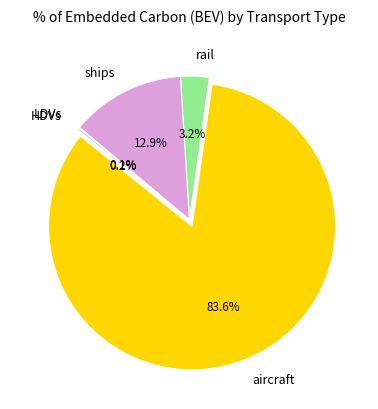

Which slice represents more than half of the pie?

aircraft